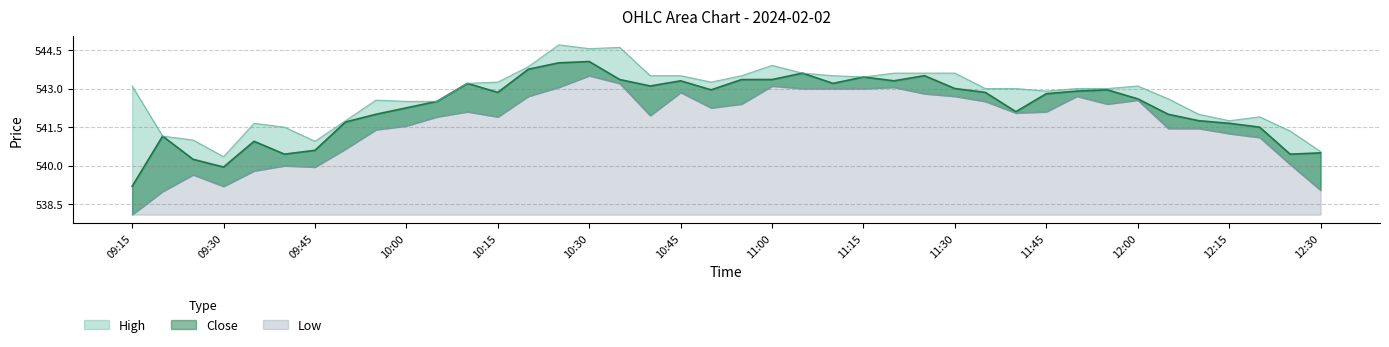

Which category has the highest value in the Low series?

10:30